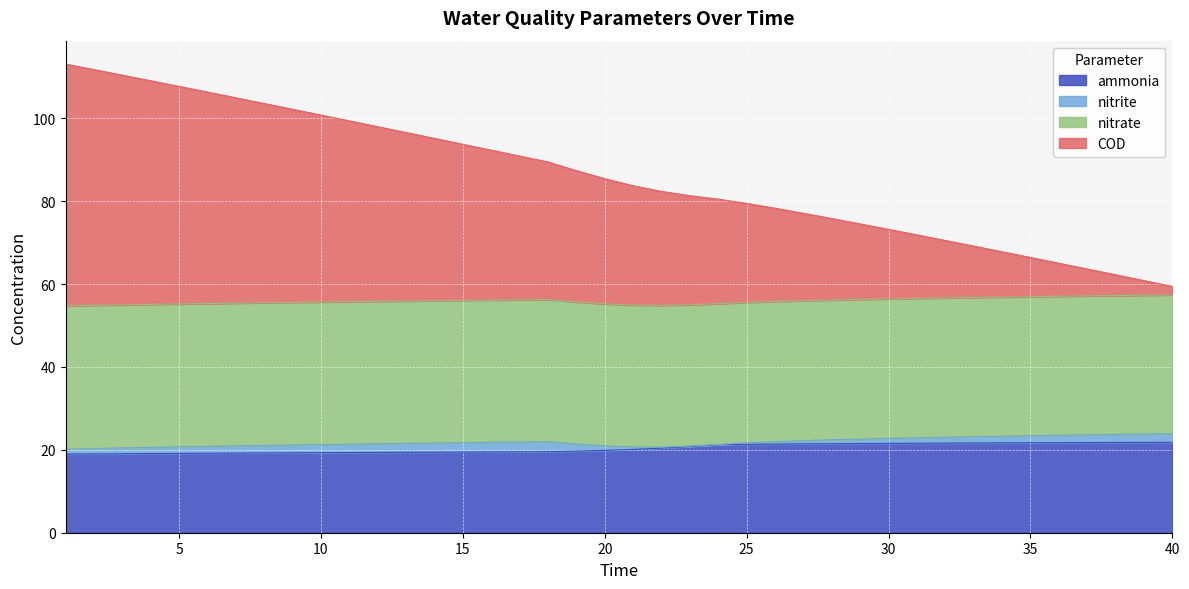

How many lines are shown in the chart?

4